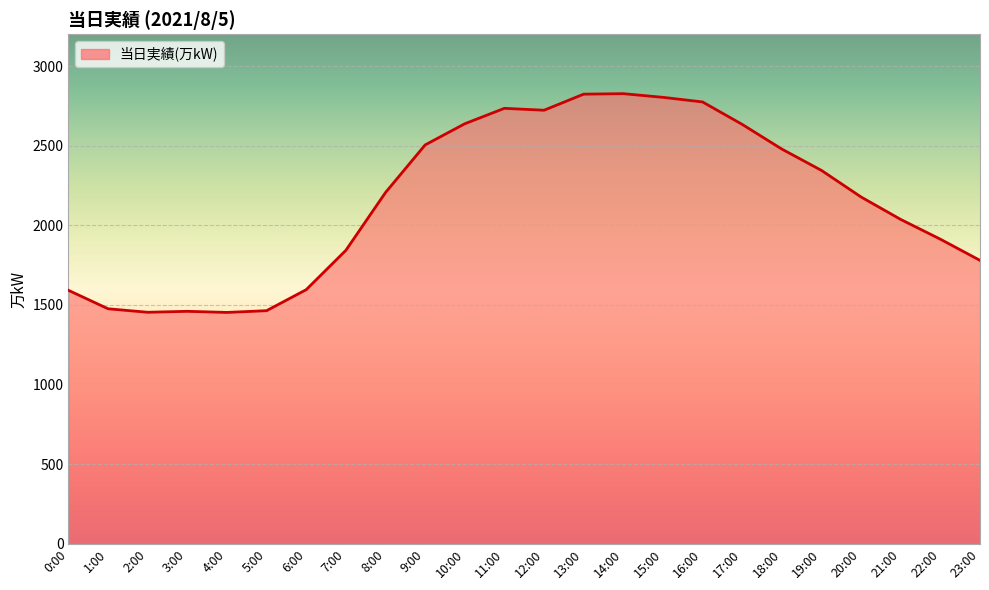

What is the approximate value at 19:00, to the nearest 100?

2300